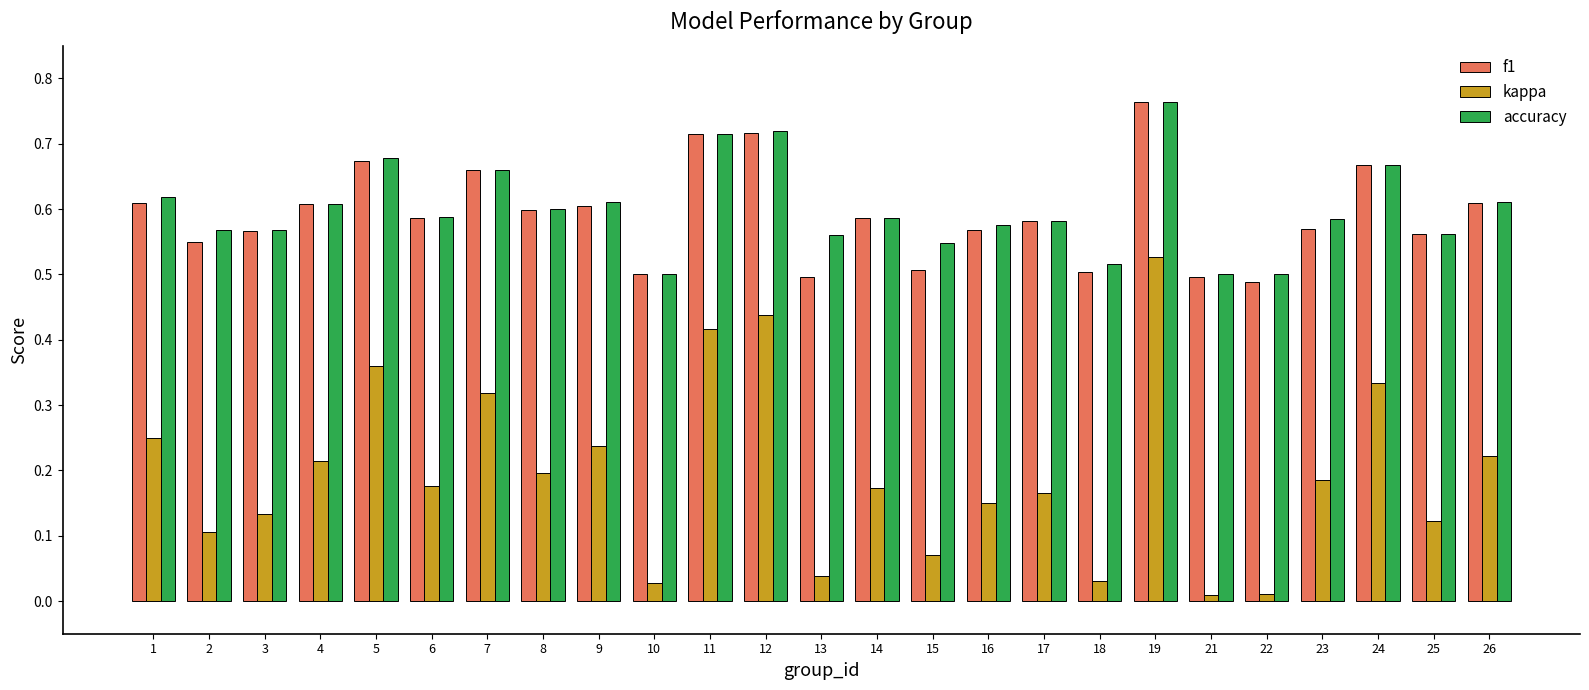

Is it true that kappa equals 0.2 at 19?

False